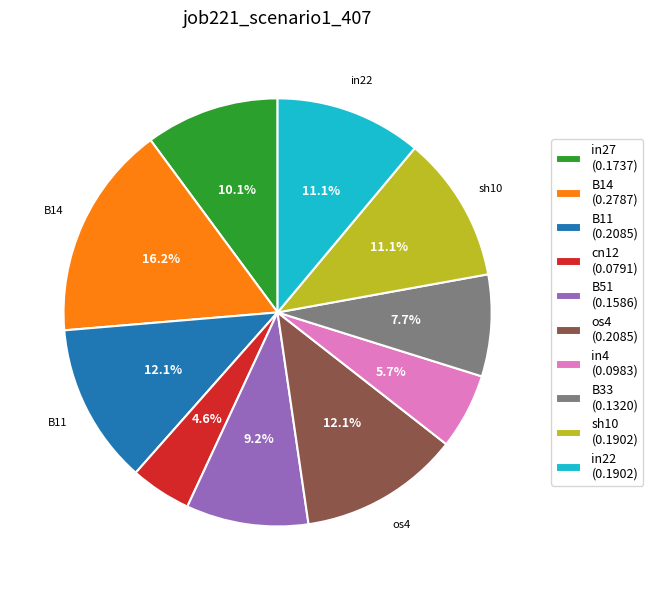

Combined, do sh10 and cn12 account for over 50%?

No